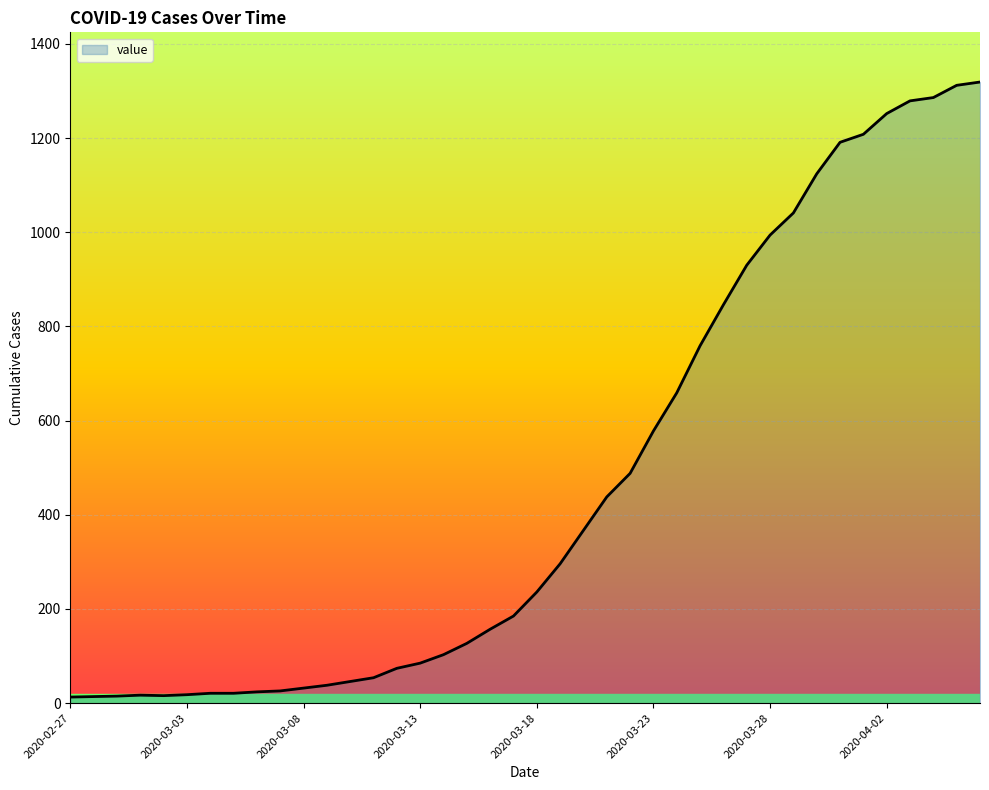

What is the difference between the maximum and minimum values?

1306